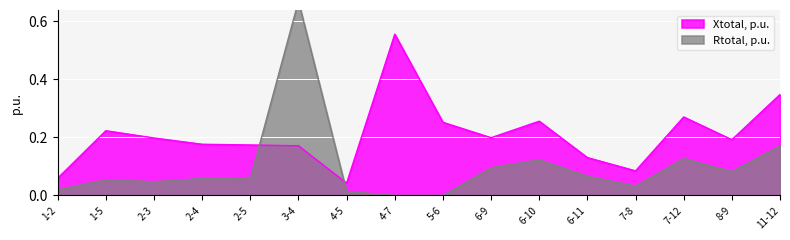

Between 7-8 and 6-10, which is larger?

6-10